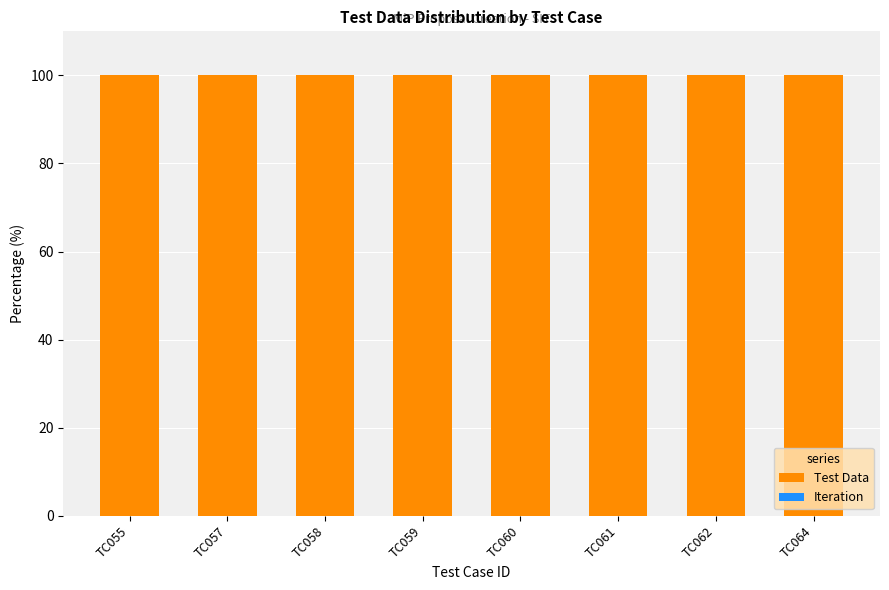

How many series are shown in this chart?

2